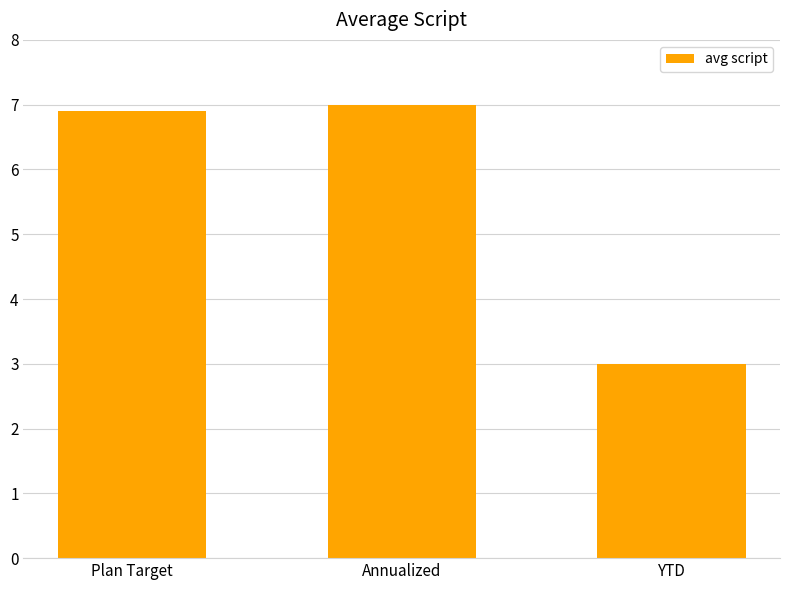

What is the value of the 2nd bar from the left?

7.0